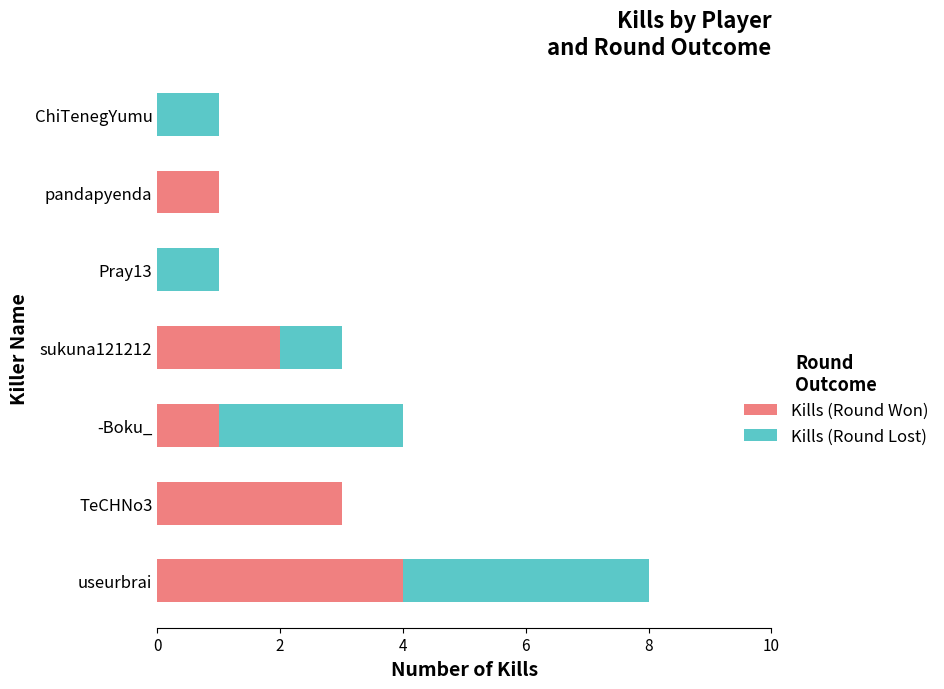

Where is Kills (Round Won) nearest to the value 2?

sukuna121212